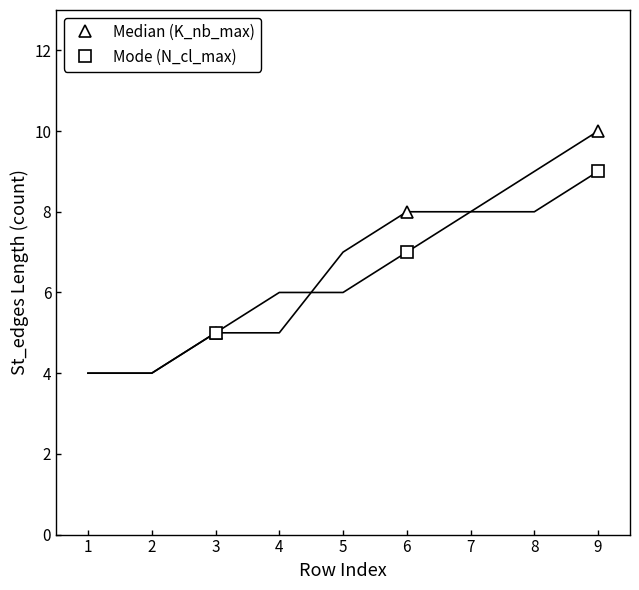

True or false: Mode (N_cl_max) has a value of 5 at 3.

True